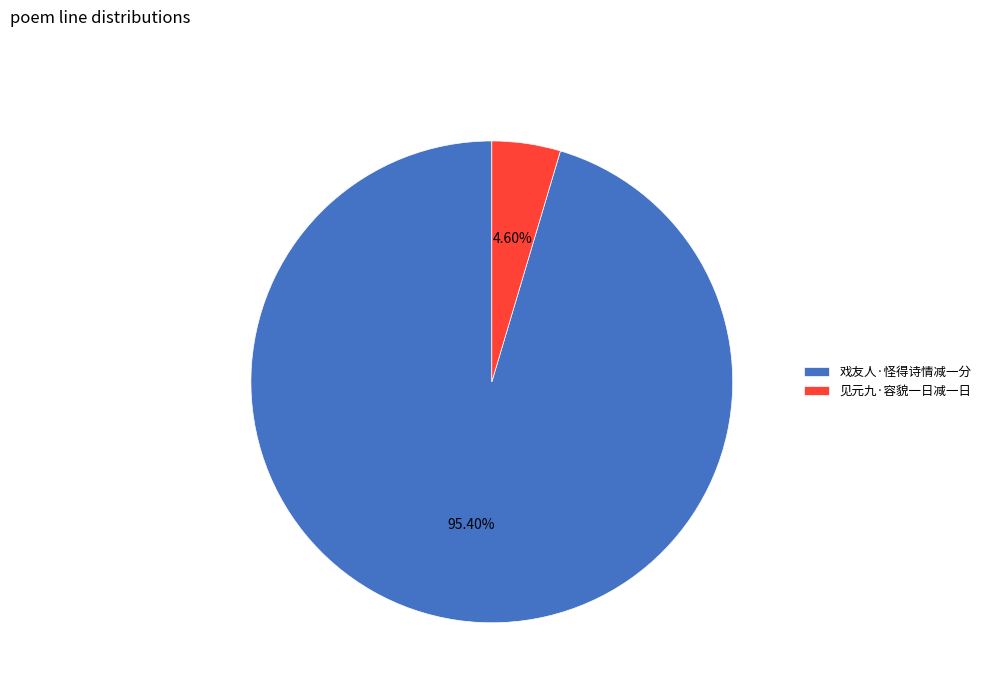

Which slice represents more than half of the pie?

戏友人·怪得诗情减一分